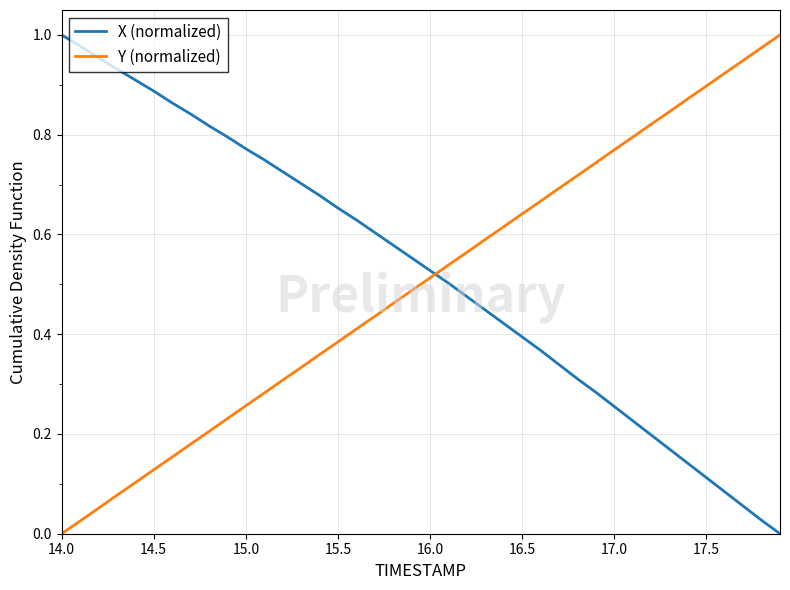

How many intersections are there between Y (normalized) and X (normalized)?

1